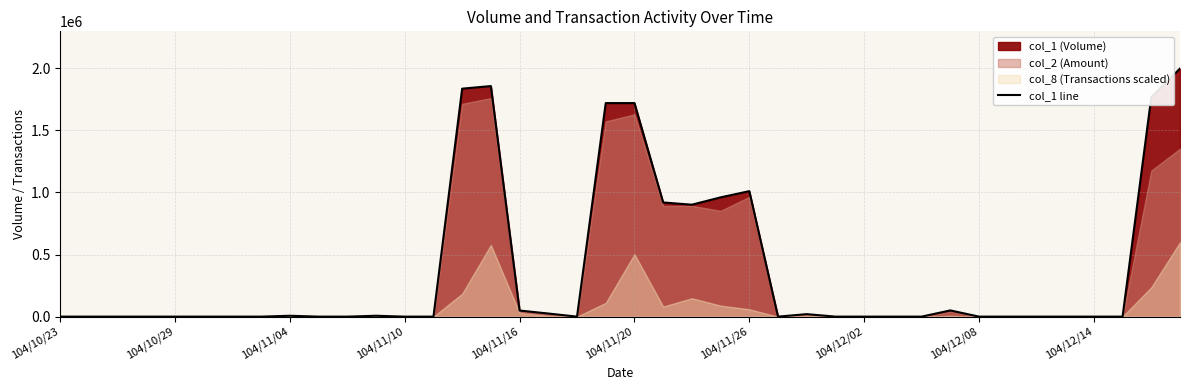

The chart shows a value of 945728 at 104/10/29. True or false?

False